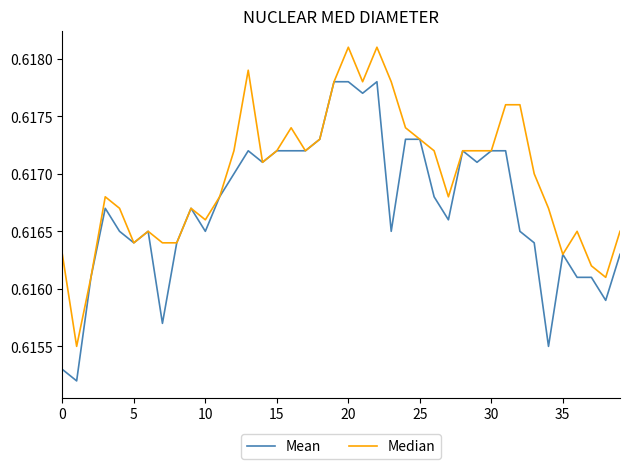

Rank the series by their maximum value, from lowest to highest.

Mean, Median